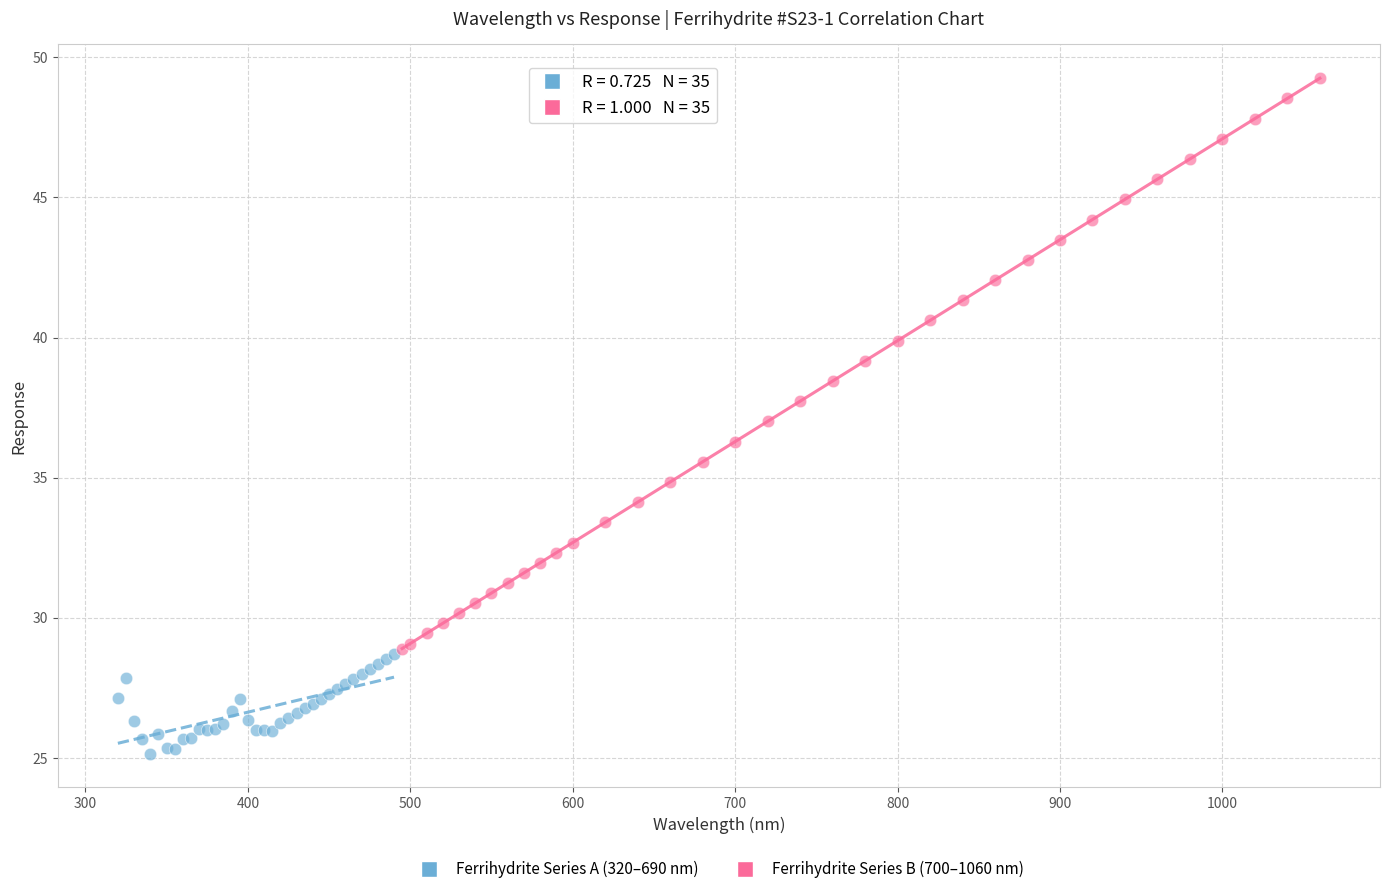

Which series has the widest spread of Y values?

Ferrihydrite Series B (700–1060 nm)